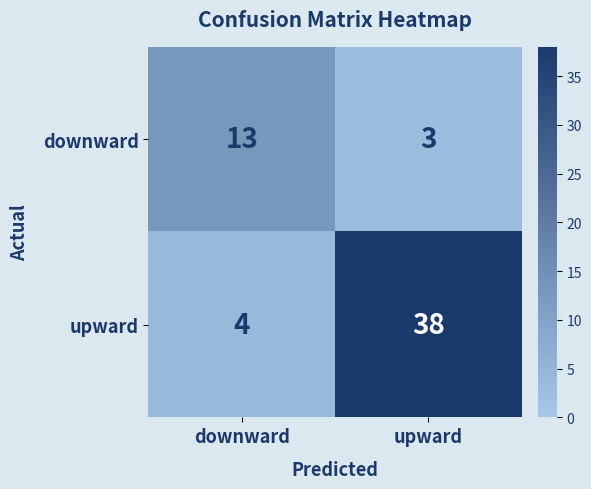

Reading left to right, what are all the values shown in this chart?

downward: 13	3
upward: 4	38